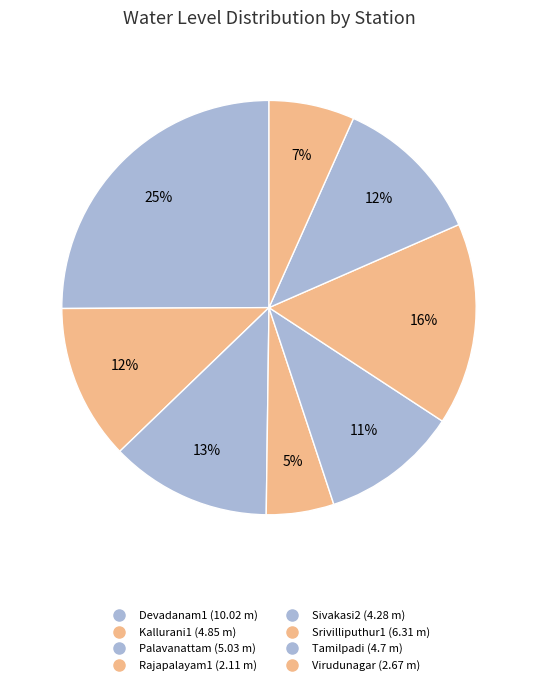

How many slices are in this pie chart?

8